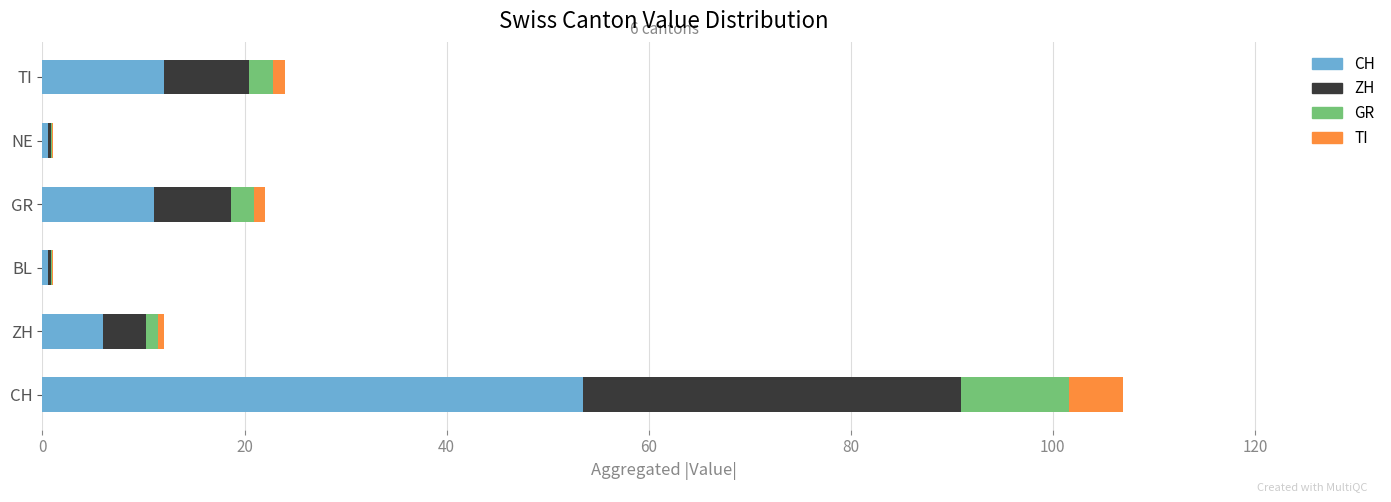

At which category is the sum across all series the highest?

CH